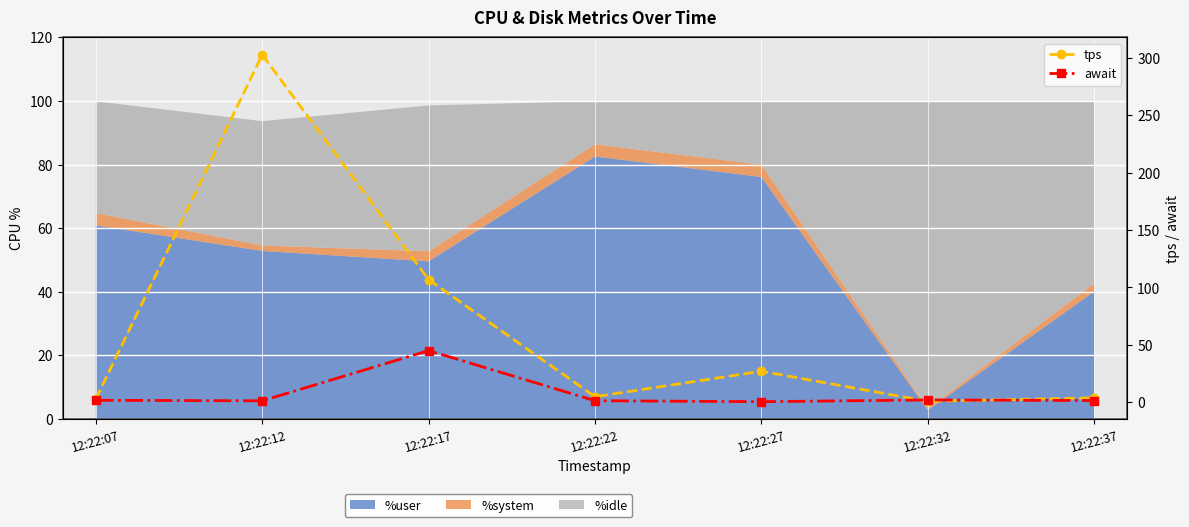

Which series has the largest total across all categories?

tps